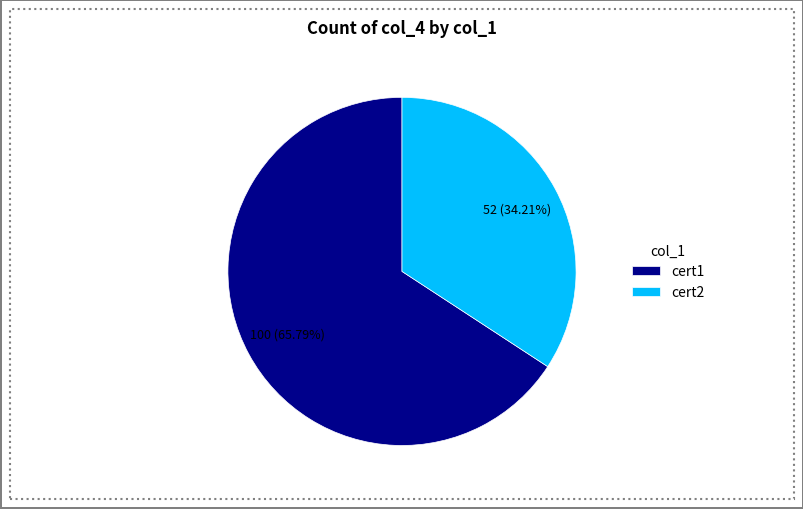

To the nearest percent, what is the combined percentage of cert2 and cert1?

100%